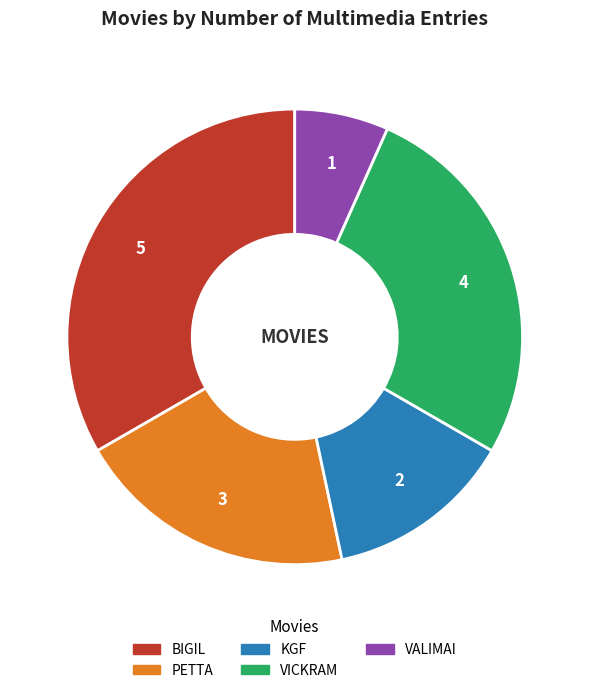

Rank the categories by value from highest to lowest.

BIGIL, VICKRAM, PETTA, KGF, VALIMAI